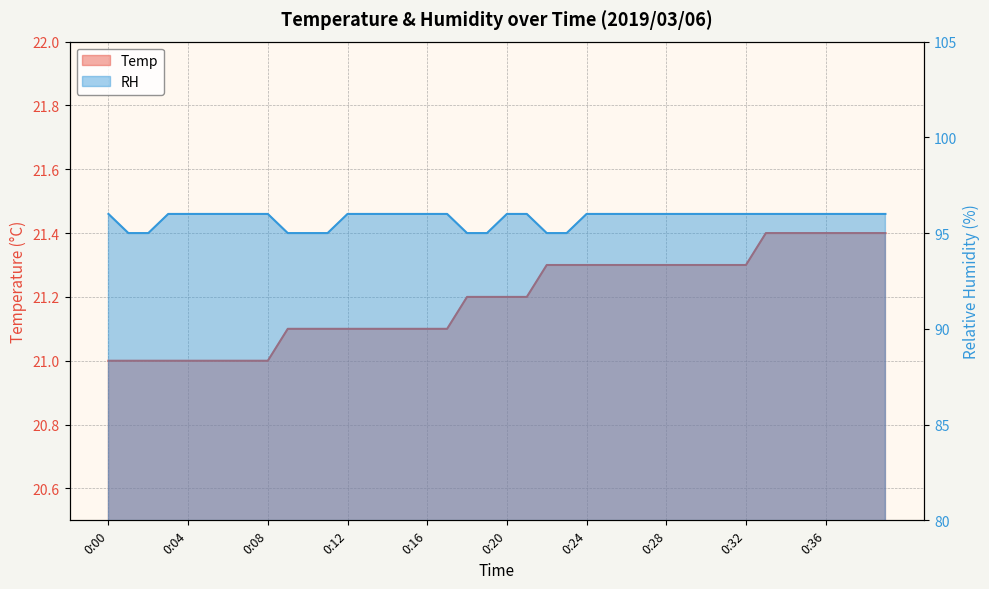

What is the difference between the Temp values at 0:32 and 0:34?

0.1